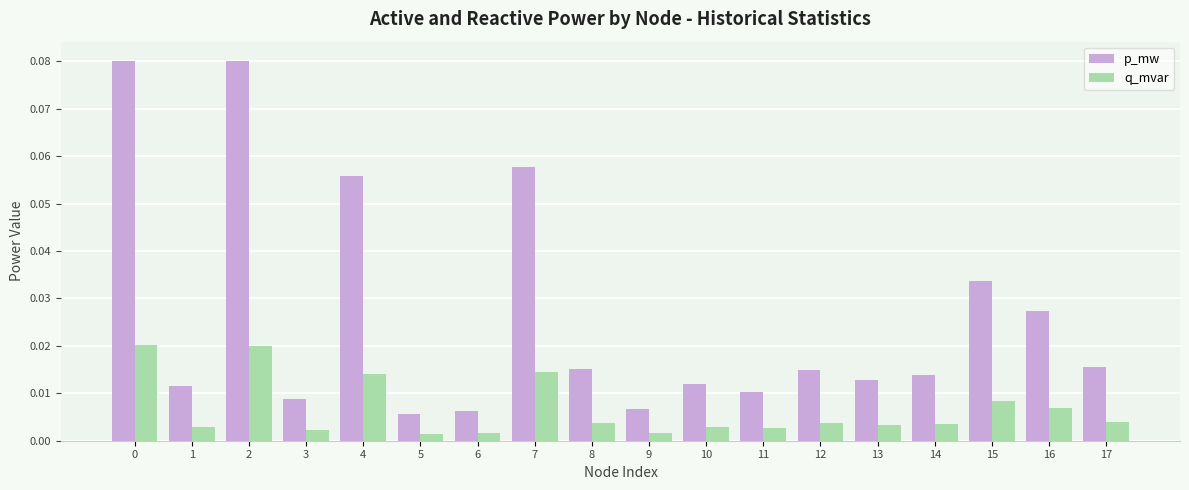

How many bars are there in each group?

2